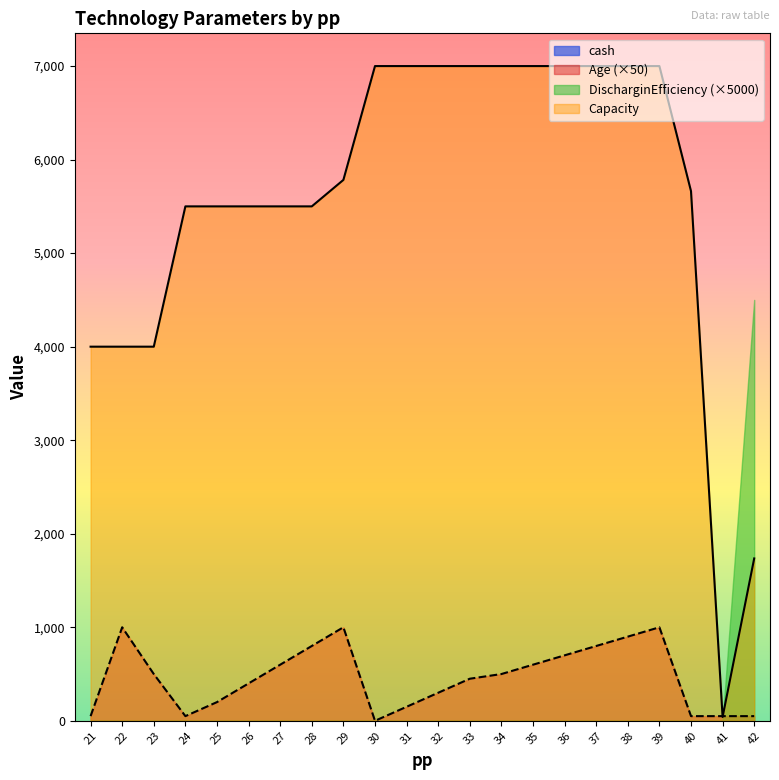

How many distinct data groups are displayed?

4